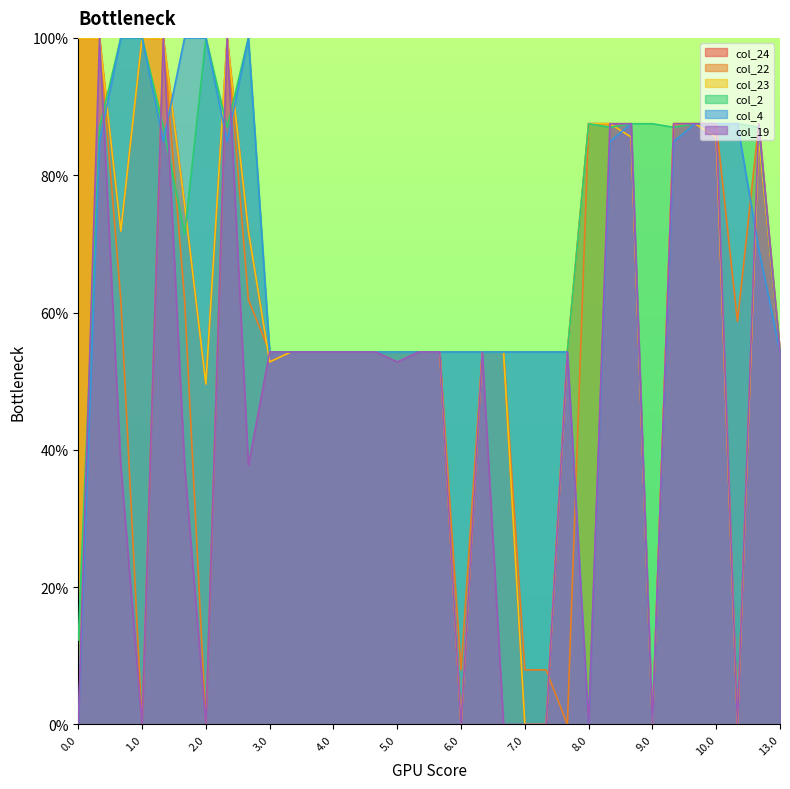

Does the chart display data point markers on the line(s)?

No